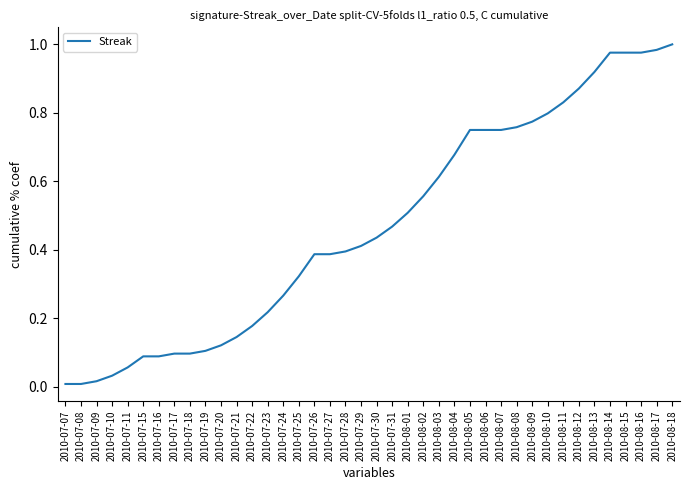

What is the change in value from 2010-08-03 to 2010-08-09?

+0.2